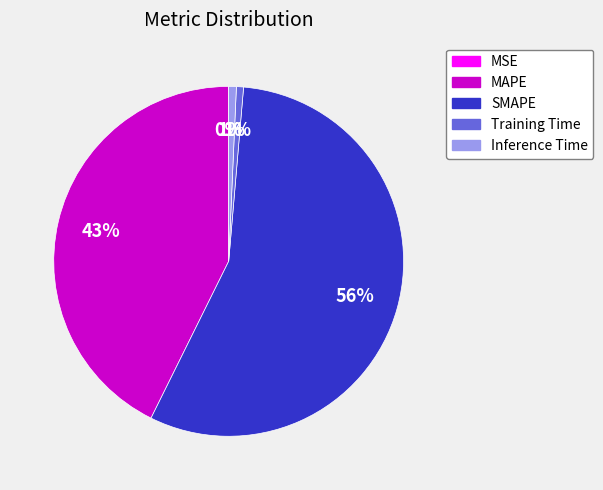

What is the largest slice in the pie chart?

SMAPE